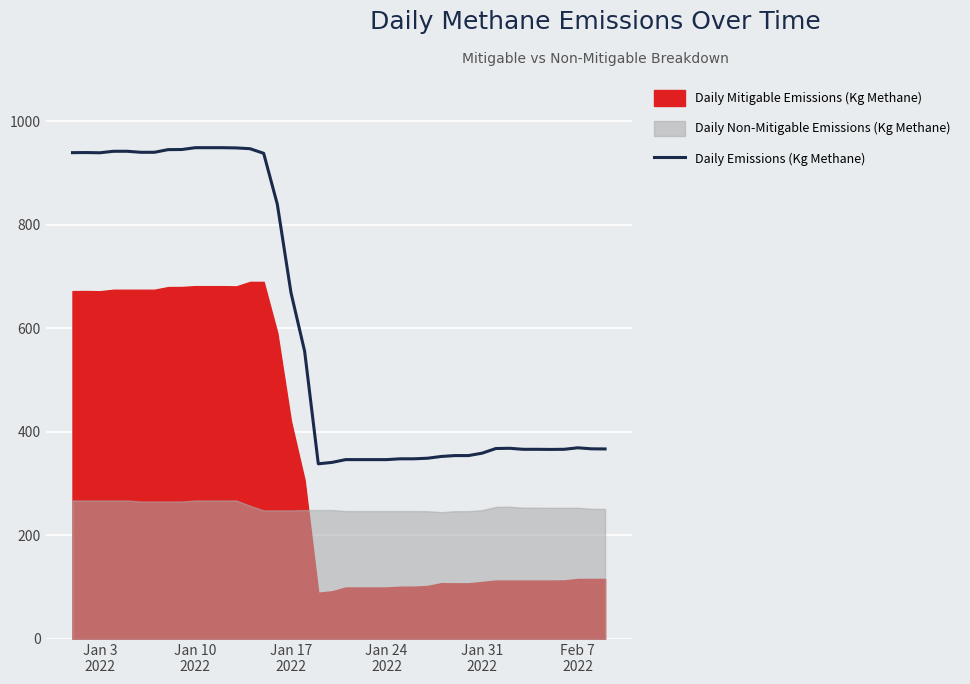

Does the chart display data point markers on the line(s)?

No